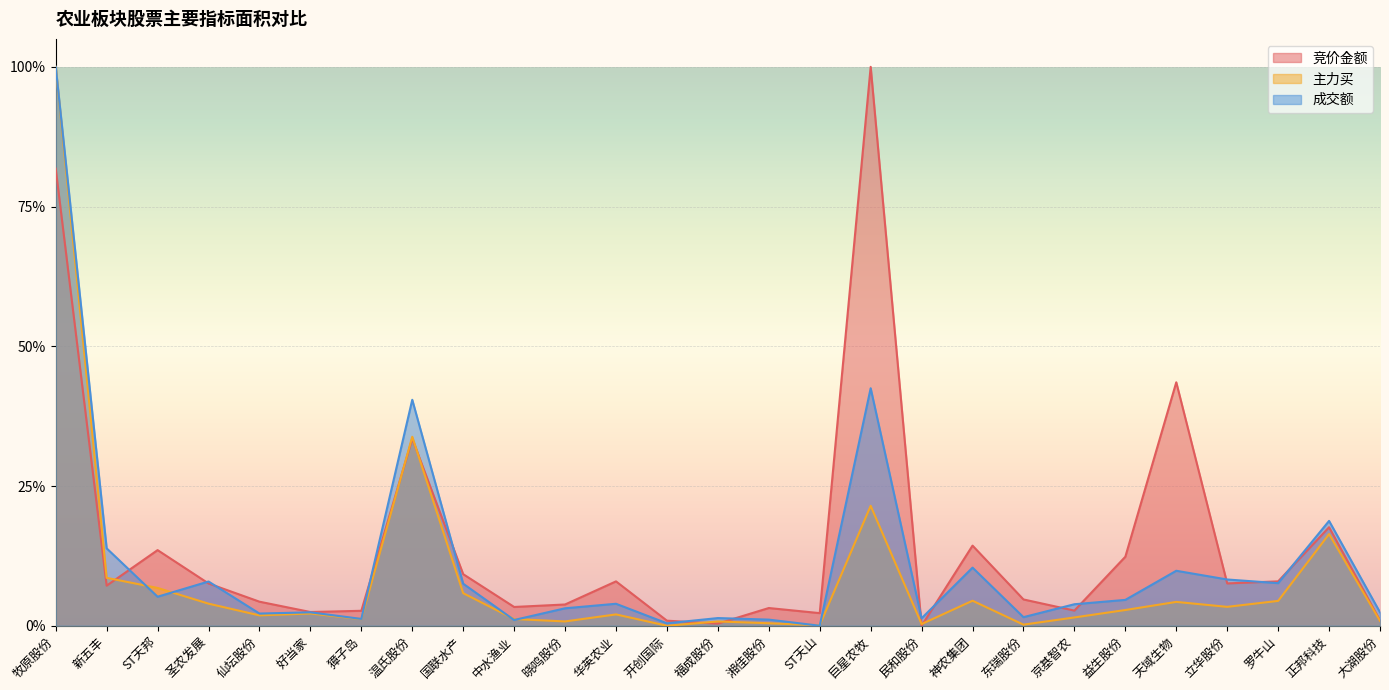

List the series in order of their overall mean, lowest first.

主力买, 成交额, 竞价金额